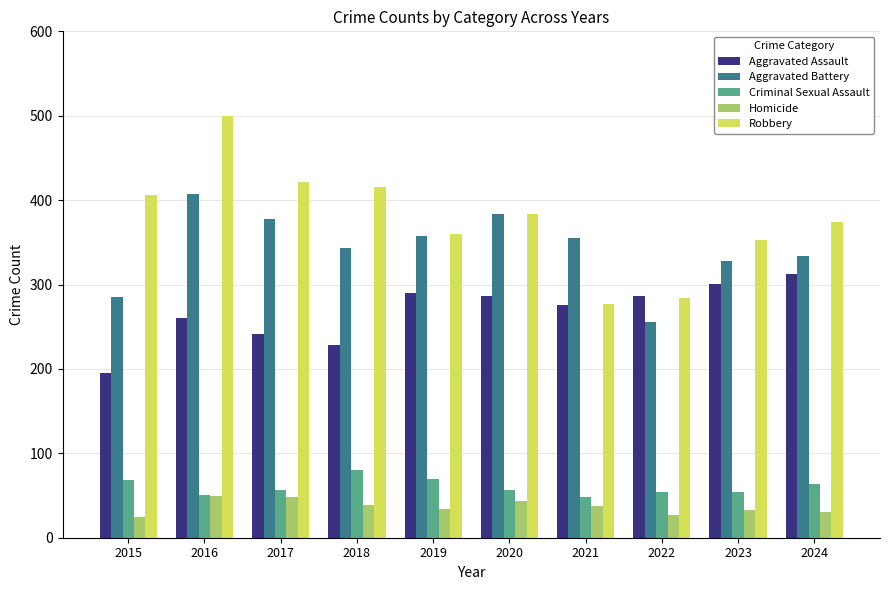

How many values in the Aggravated Assault series are below 286?

5